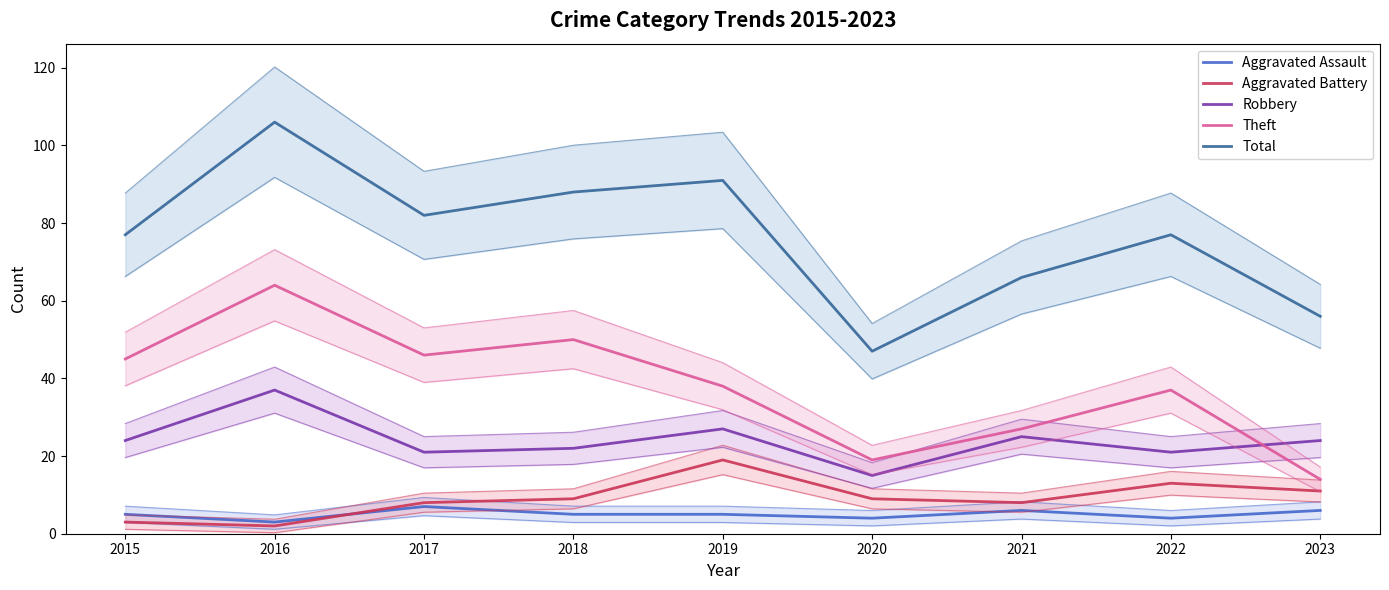

Reading left to right, what are all the values shown in this chart?

Aggravated Assault: 5	3	7	5	5	4	6	4	6
Aggravated Battery: 3	2	8	9	19	9	8	13	11
Robbery: 24	37	21	22	27	15	25	21	24
Theft: 45	64	46	50	38	19	27	37	14
Total: 77	106	82	88	91	47	66	77	56